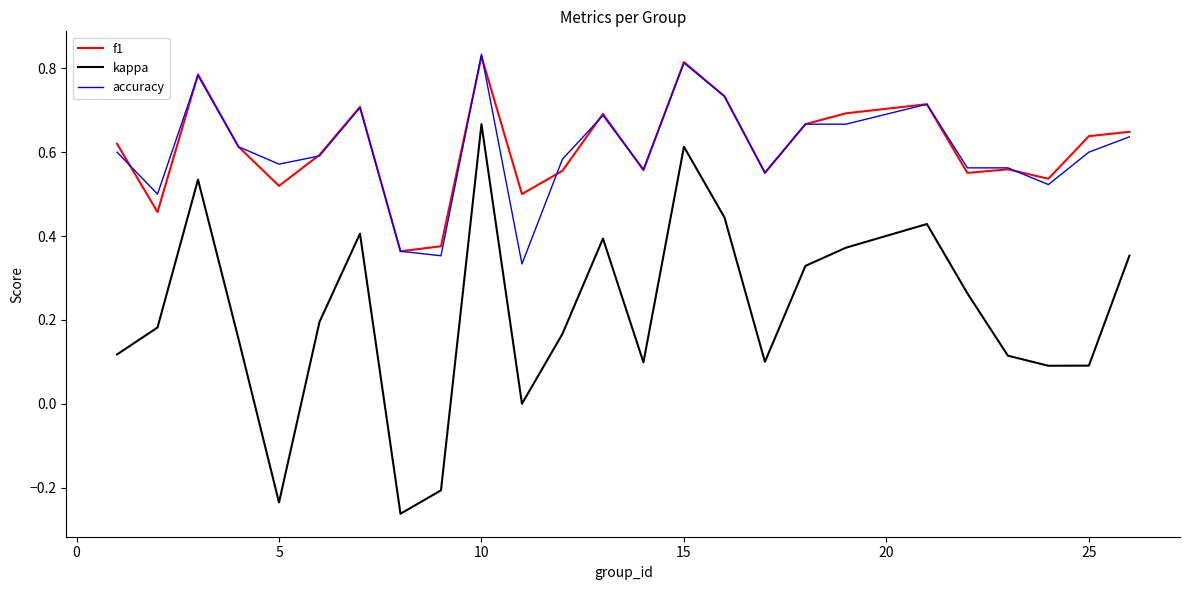

Which series has the largest range (max minus min)?

kappa